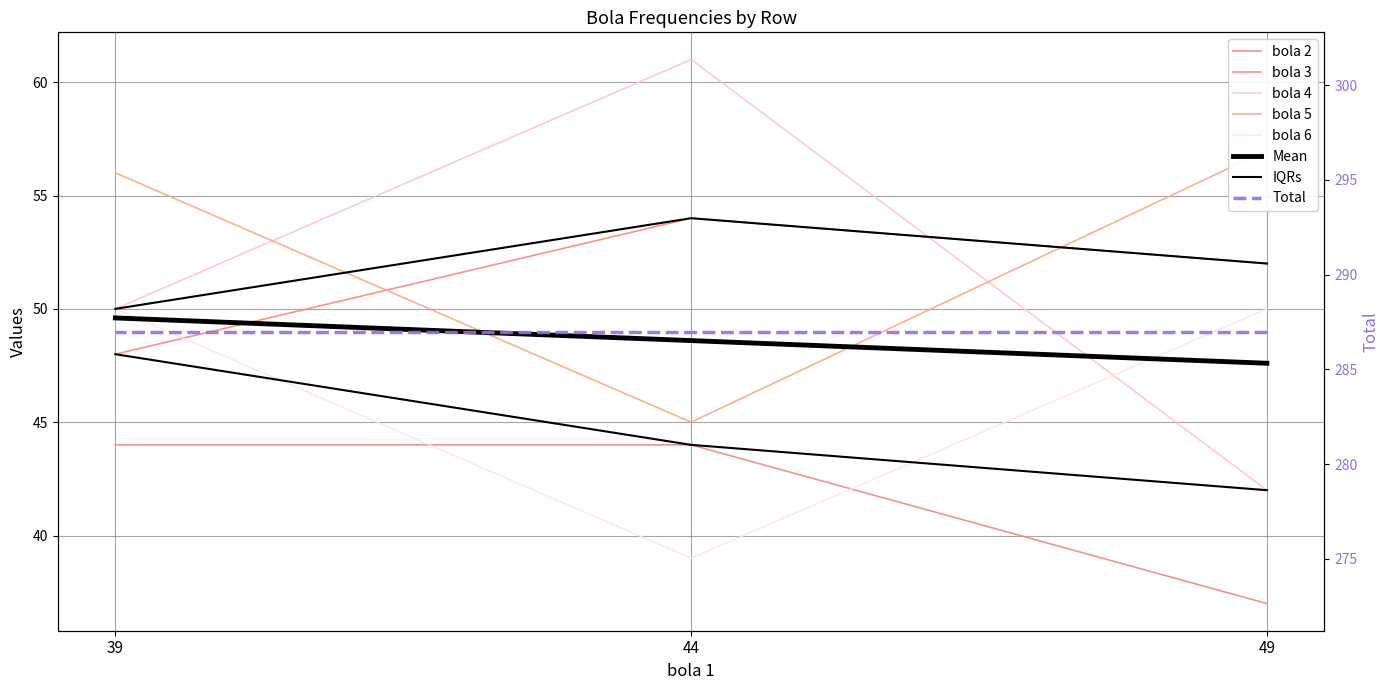

At how many categories does at least one series exceed 60?

1